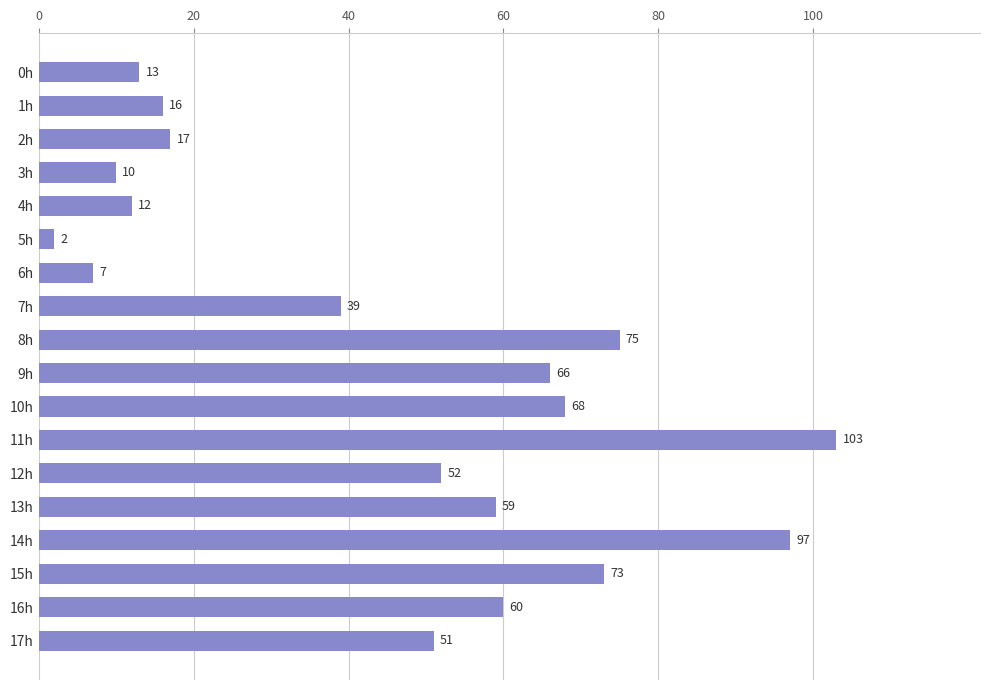

What is the minimum value shown in the chart?

2